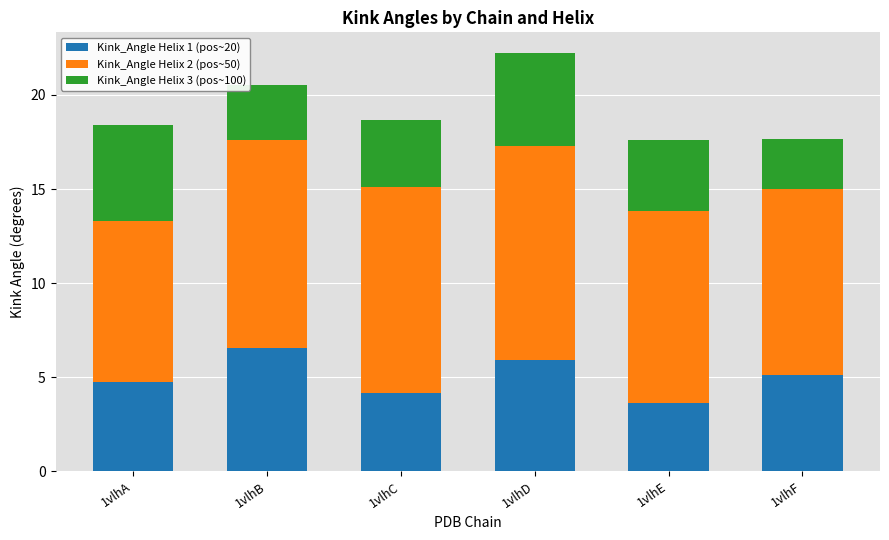

At which category is the sum across all series the highest?

1vlhD